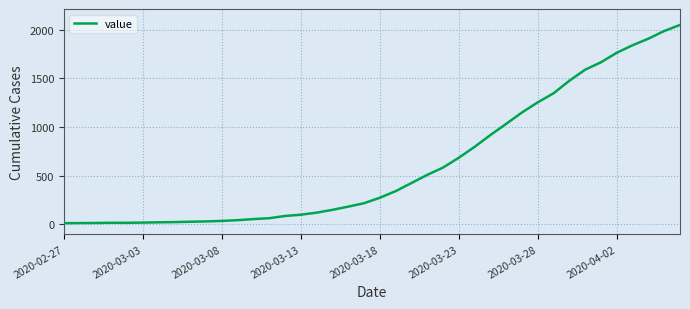

What is the greatest value displayed?

2048